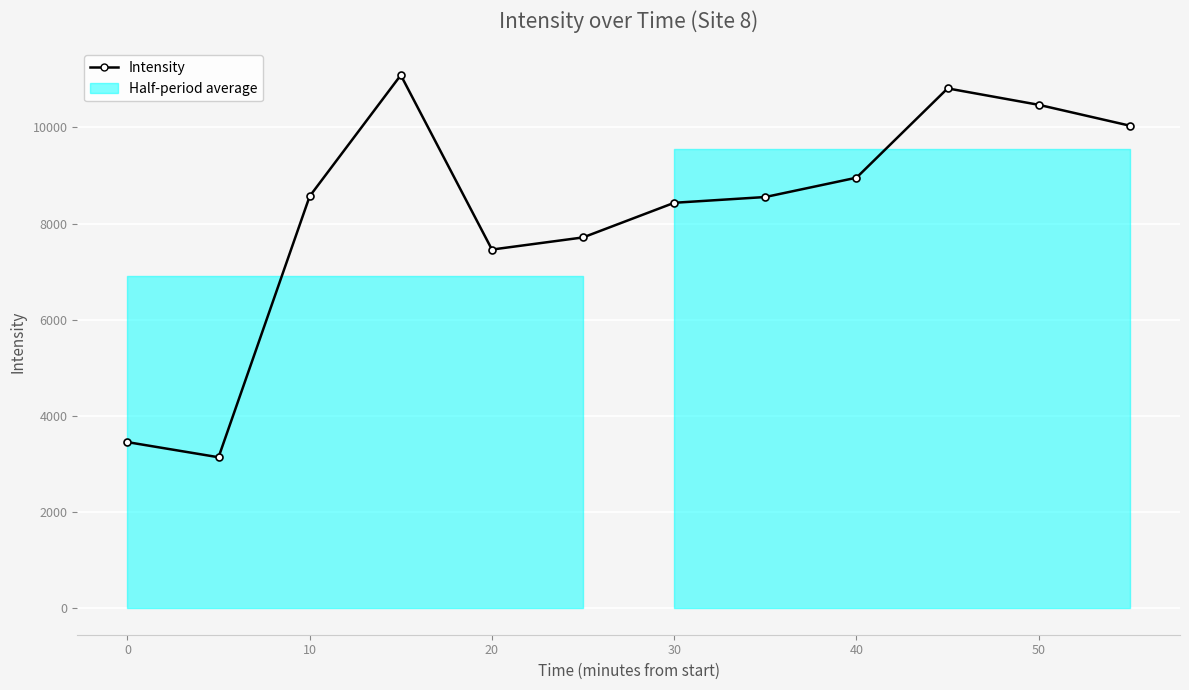

Where does the data first go above 8568?

10